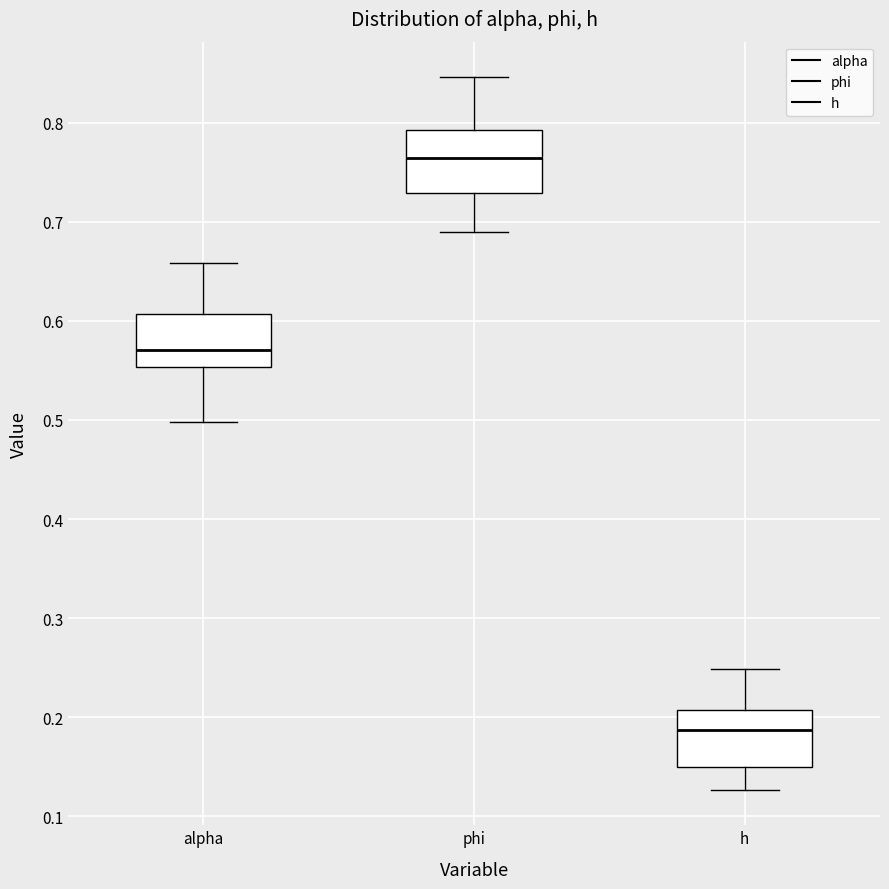

Where is the upper edge of the box for h on the y-axis? The values are not printed on the chart, so give them approximately, as read against the axis.

0.21